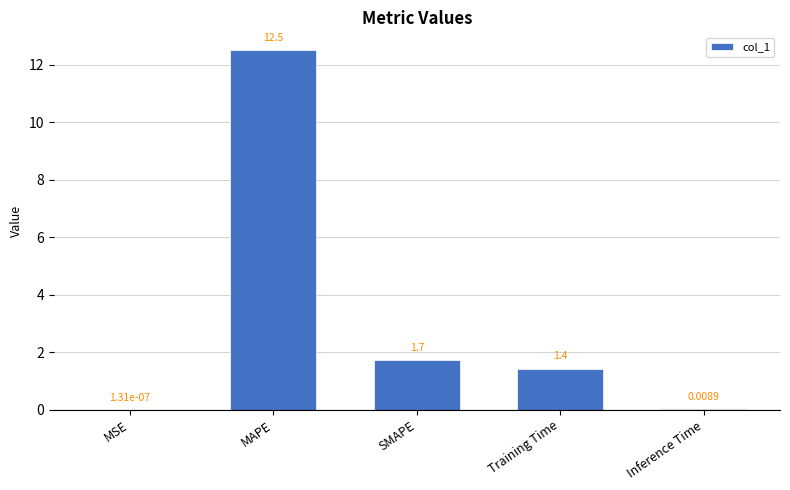

Count the number of values greater than 1.

3